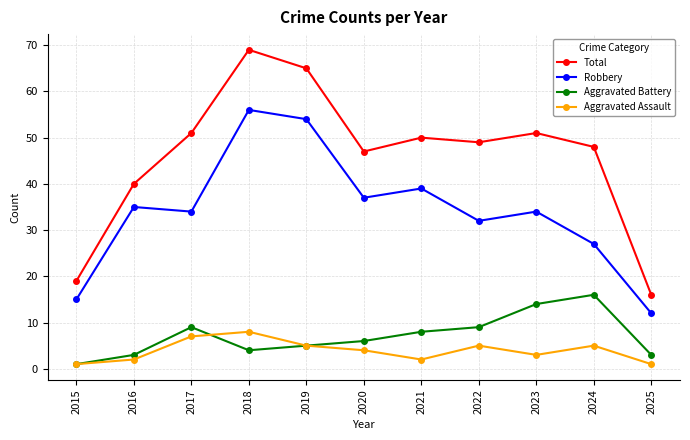

What is the highest value of the Aggravated Battery series?

16